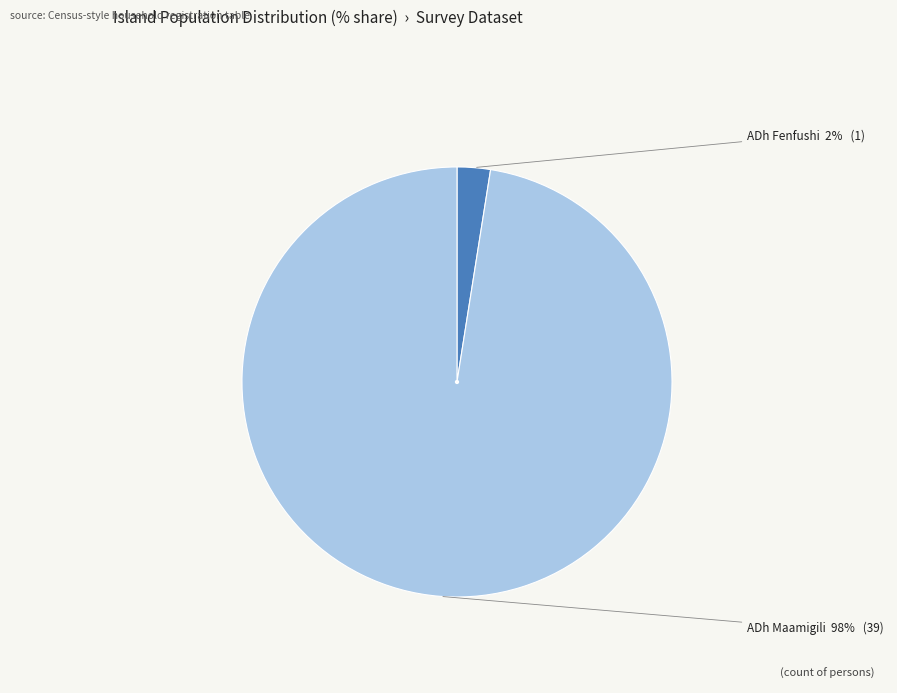

To the nearest percent, what is the average slice percentage?

50%